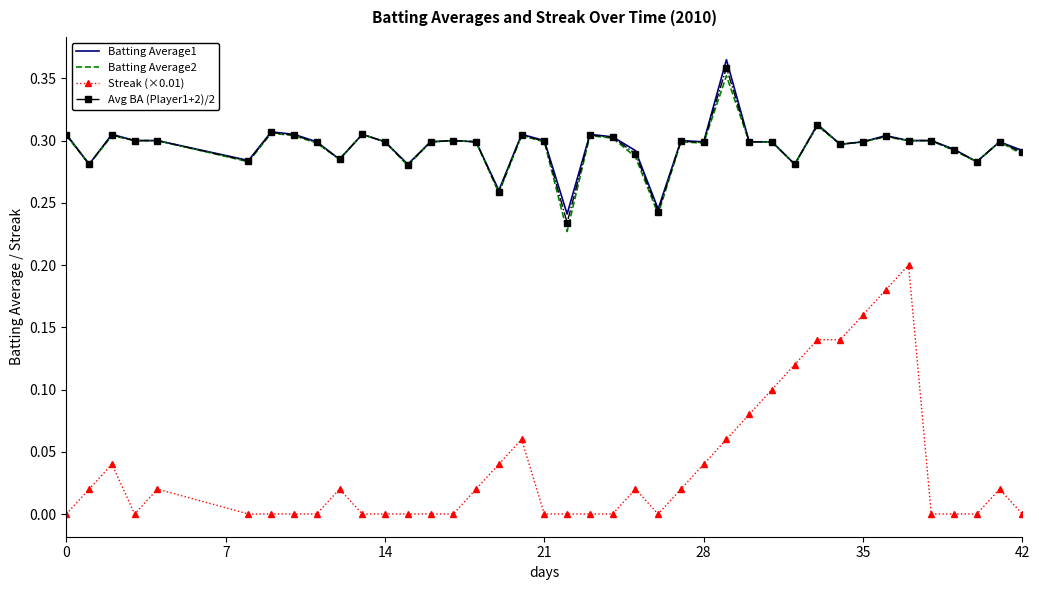

True or false: Batting Average1 and Streak (×0.01) cross at least once.

False